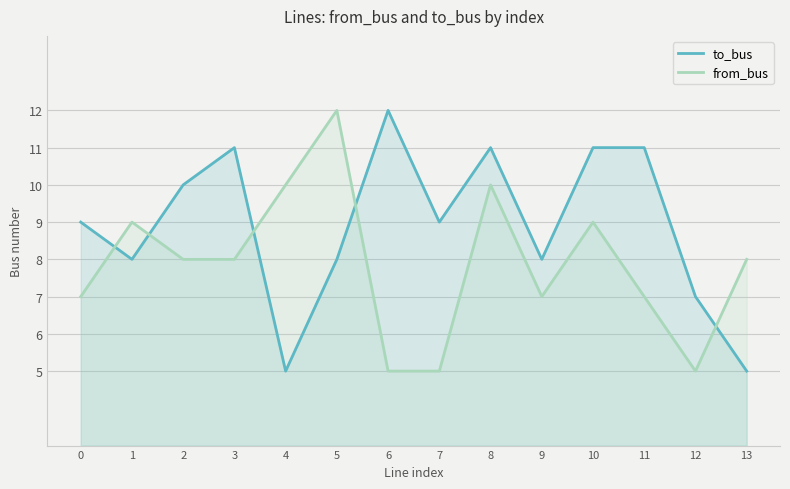

Where is to_bus nearest to the value 8?

1